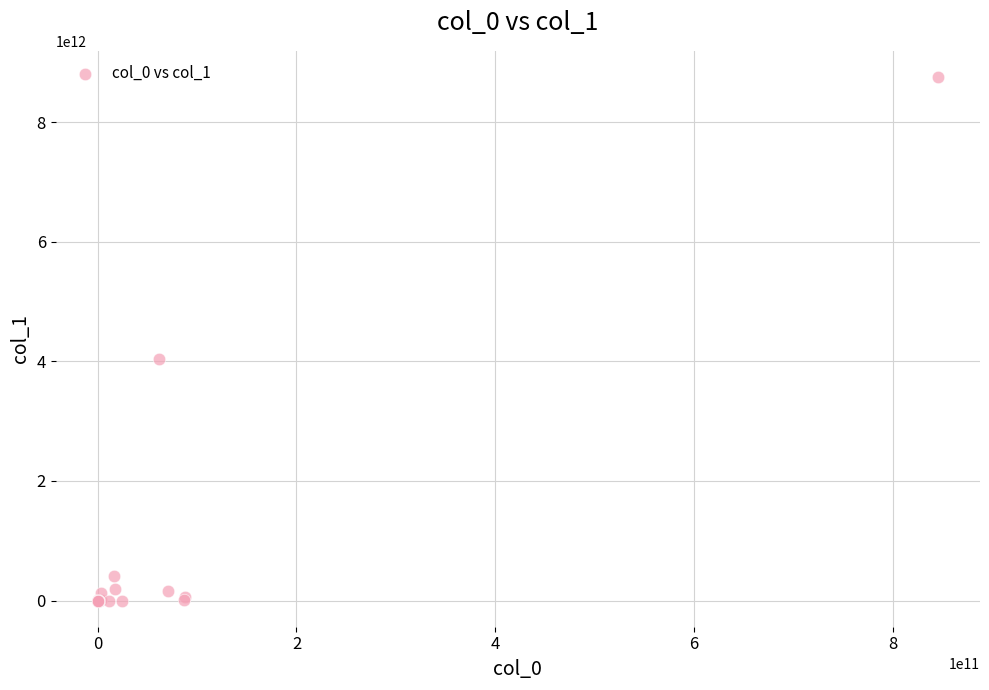

What Y value in the scatter plot is closest to 4377951999918?

4047452992640